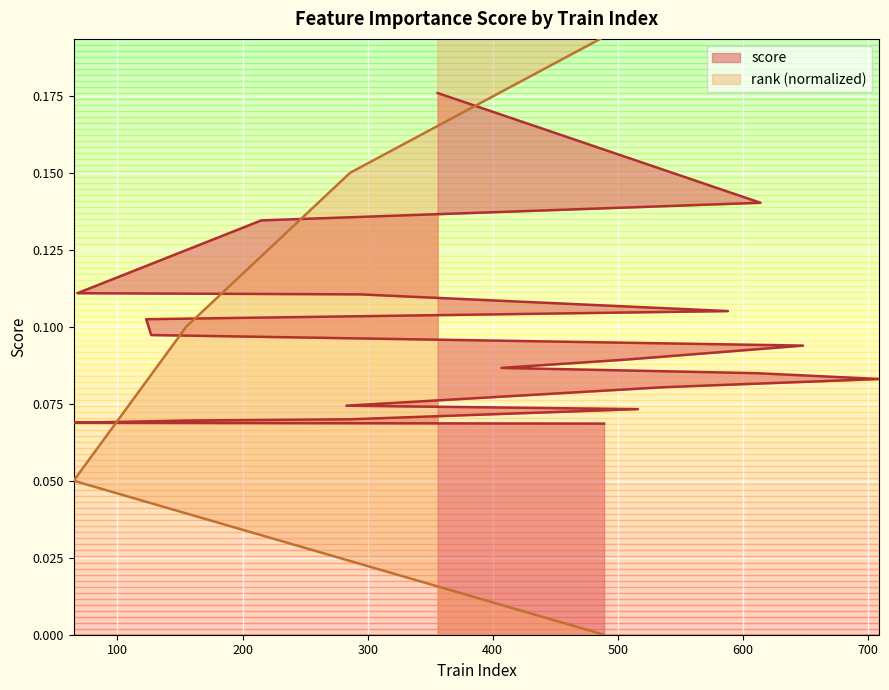

What position from the left is 283?

15